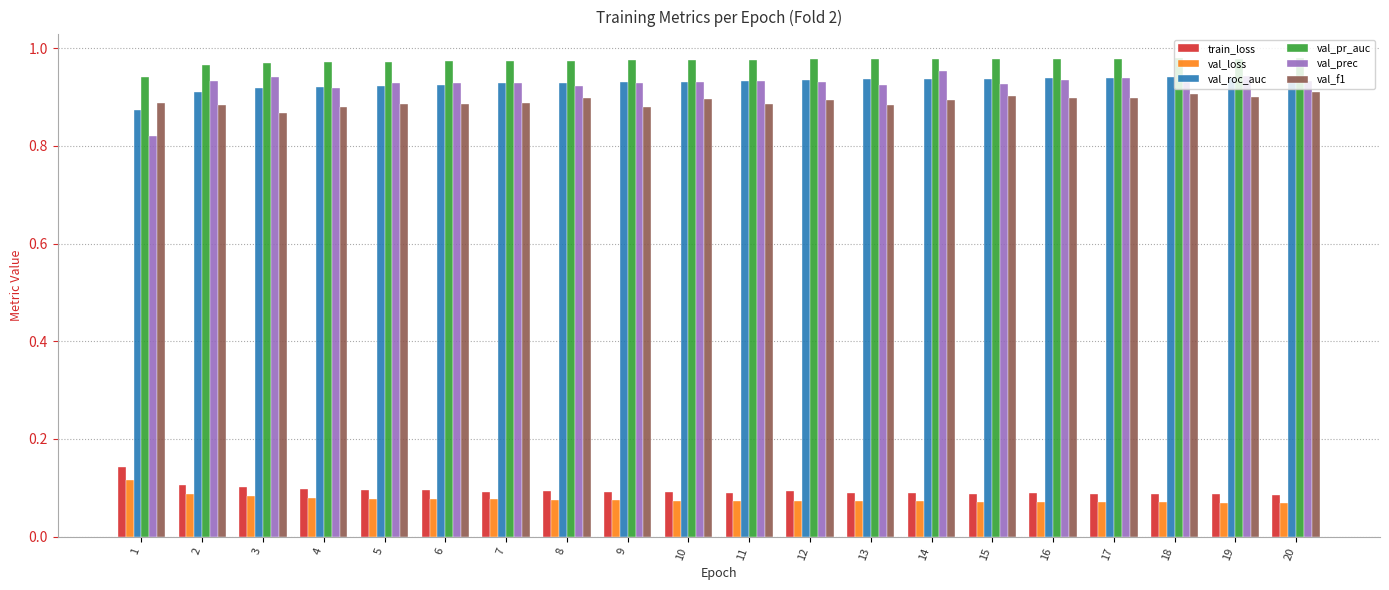

How many bars are there in total?

120